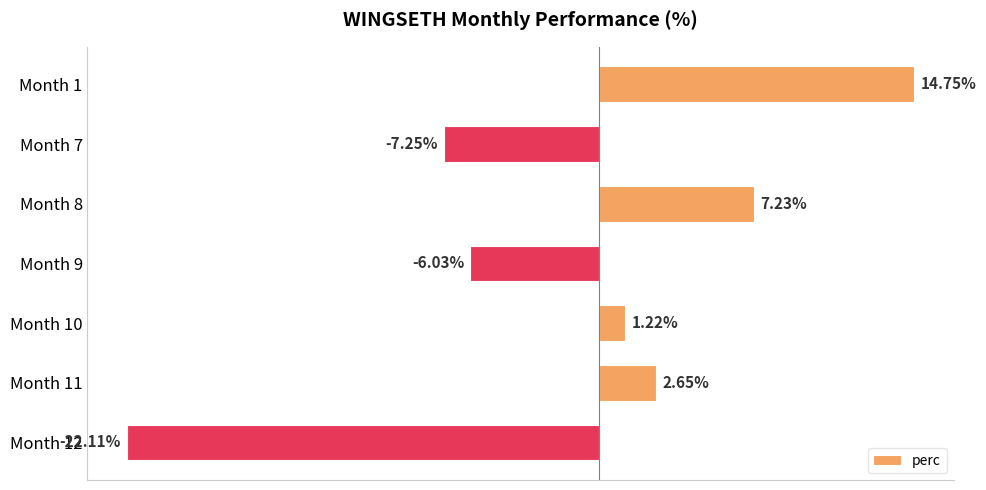

Rank the categories by value from highest to lowest.

Month 1, Month 8, Month 11, Month 10, Month 9, Month 7, Month 12